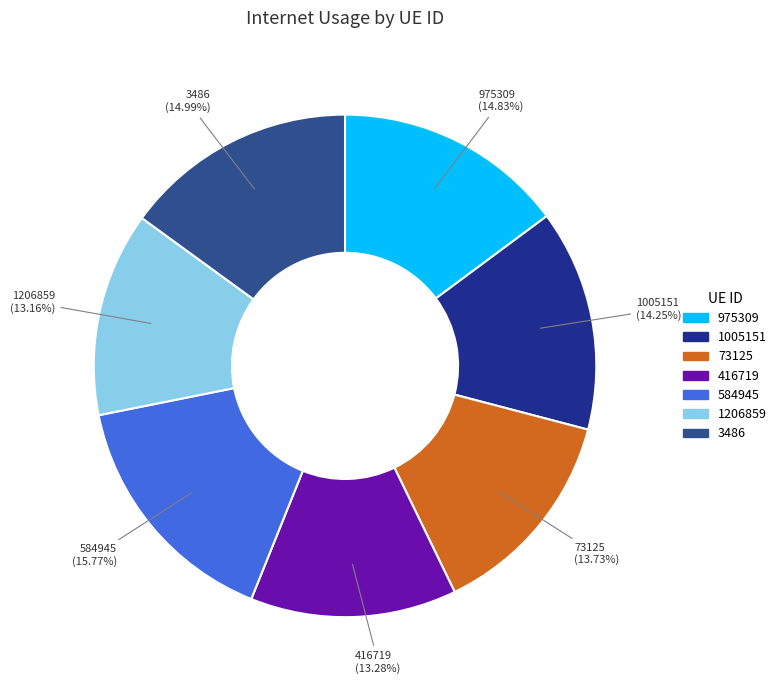

What is the largest slice in the pie chart?

584945